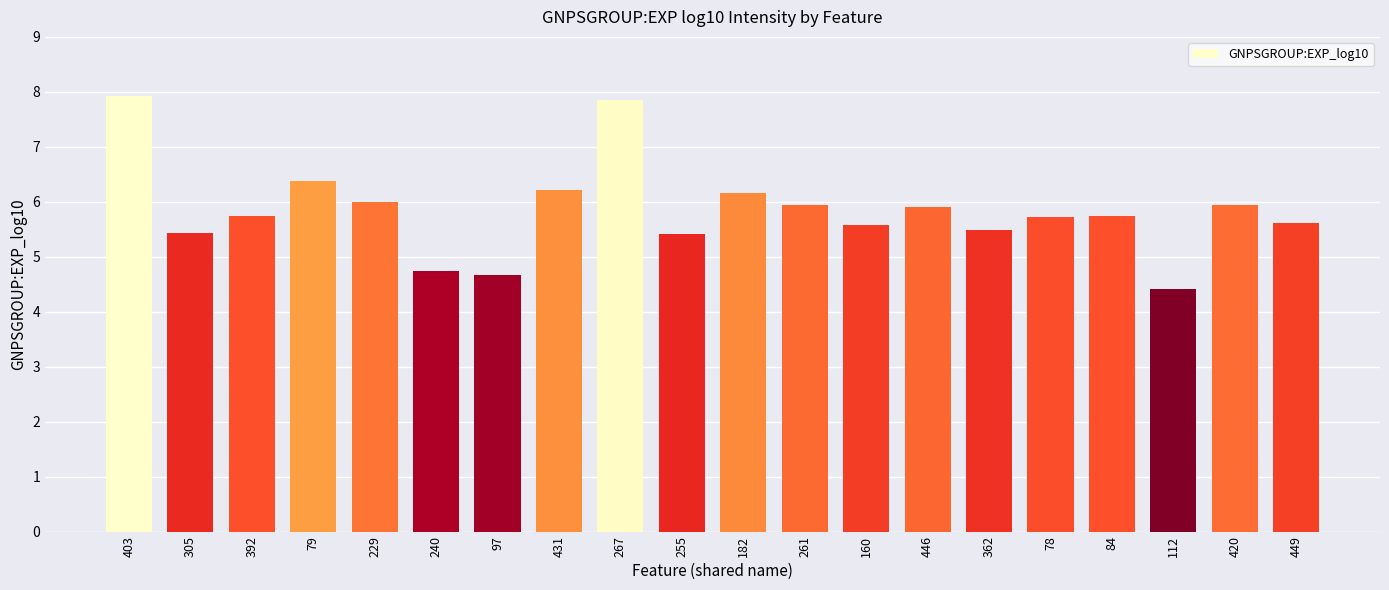

Reading left to right, extract all data points from this chart.

403=7.9	305=5.4	392=5.7	79=6.4	229=6.0	240=4.7	97=4.7	431=6.2	267=7.9	255=5.4	182=6.2	261=5.9	160=5.6	446=5.9	362=5.5	78=5.7	84=5.7	112=4.4	420=5.9	449=5.6